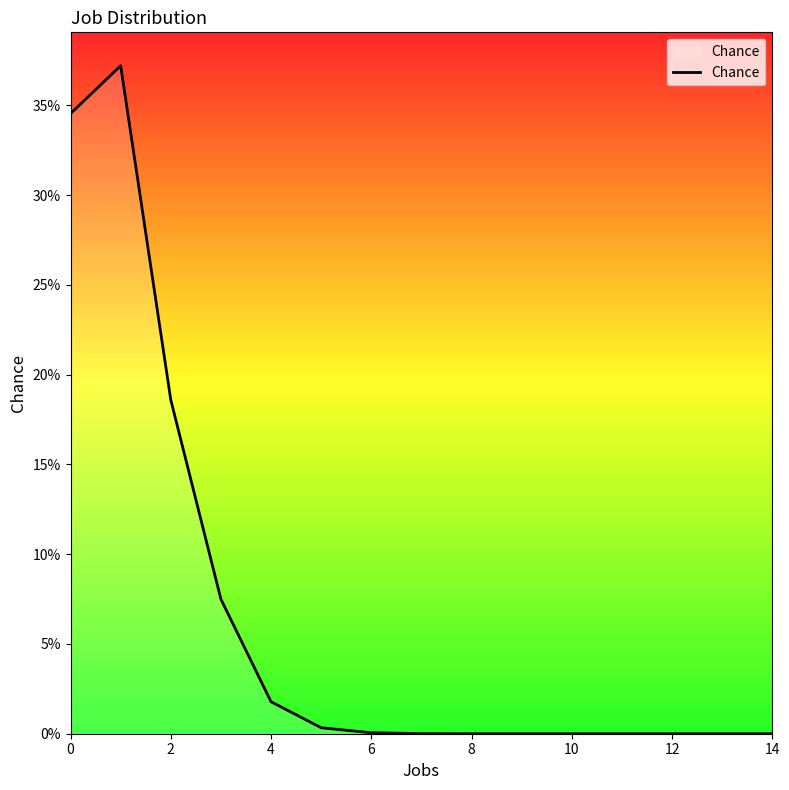

Which label corresponds to the smallest value in the chart?

14